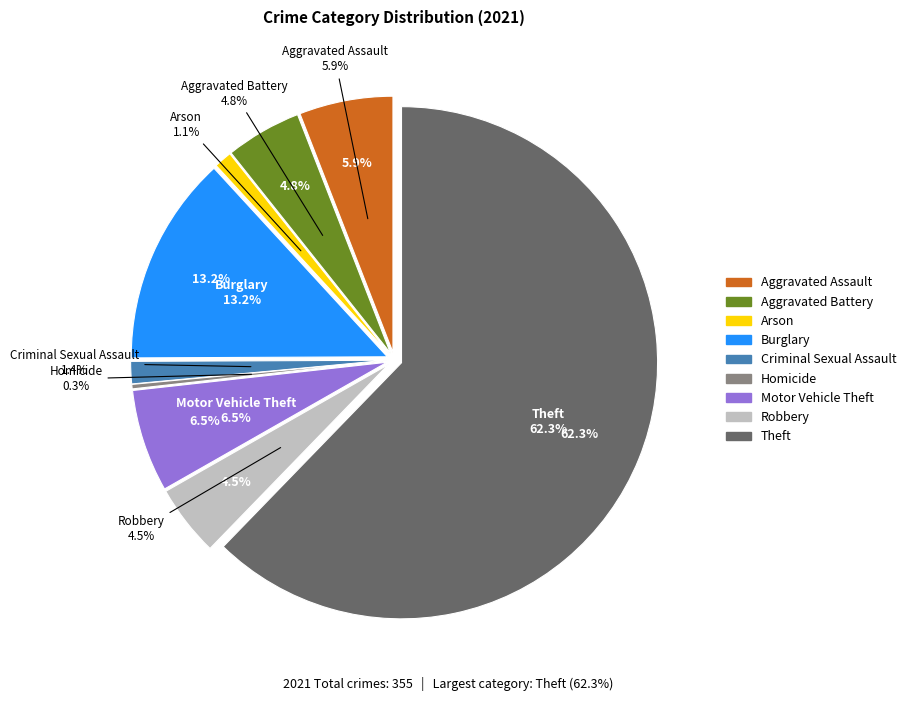

To the nearest percent, what is the difference between the Burglary and Theft slice percentages?

49%